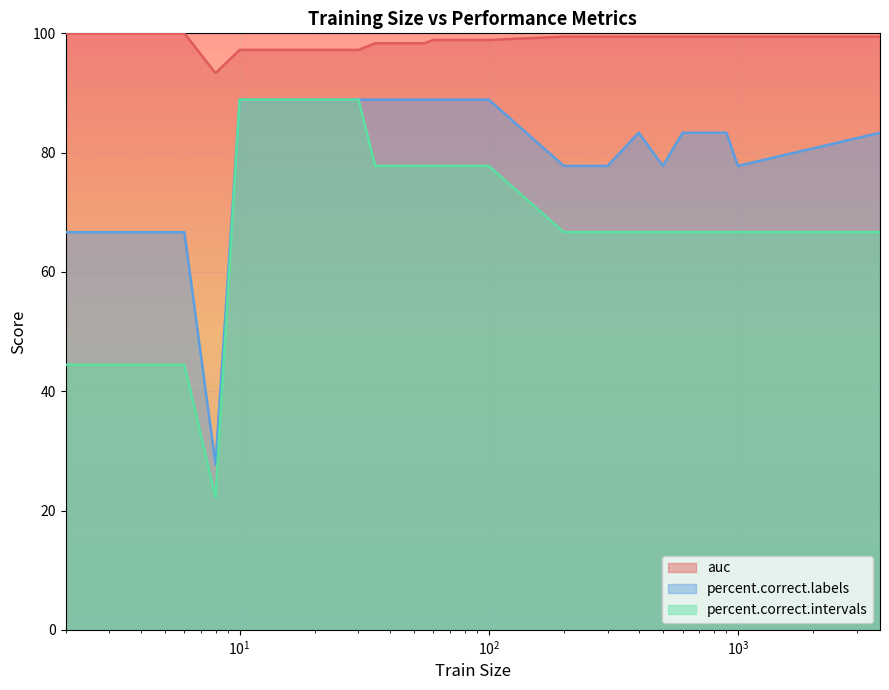

What are all the series names shown in the legend?

auc, percent.correct.labels, percent.correct.intervals